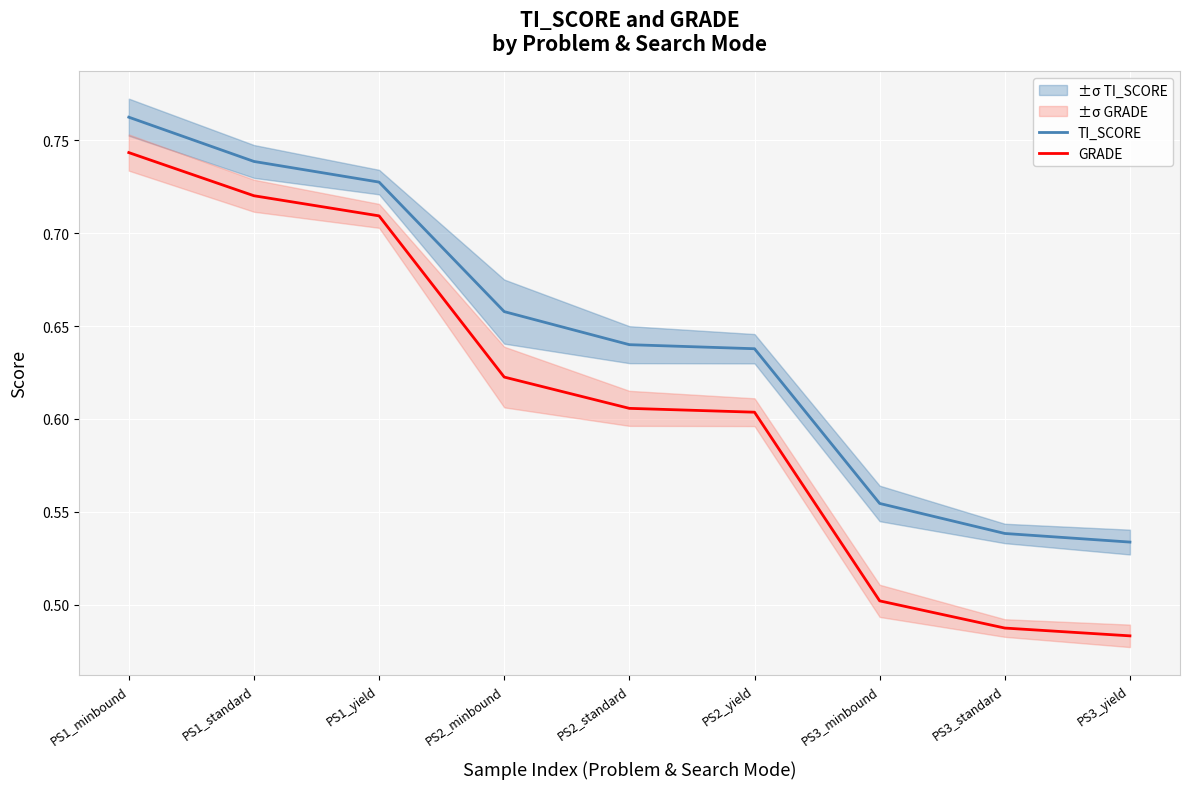

Count the TI_SCORE values in the range 0 to 1.

9